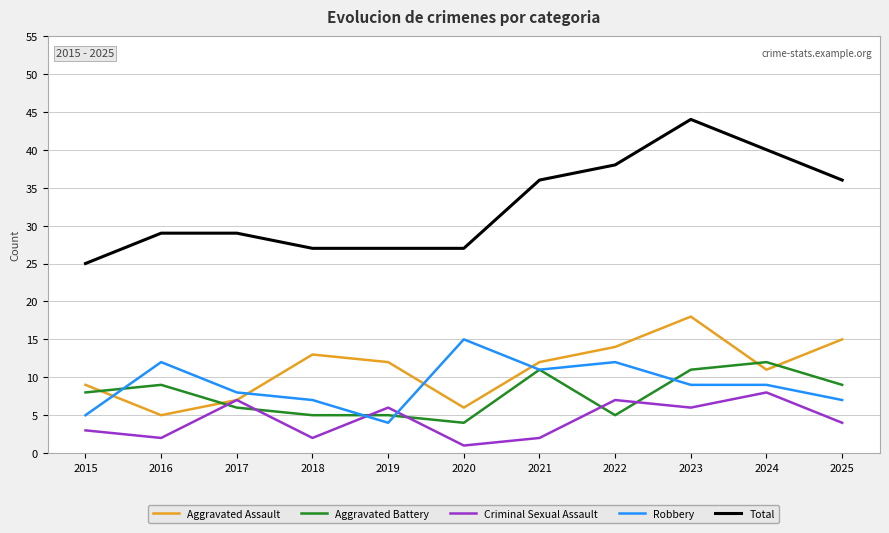

Reading left to right, transcribe all the data shown in this chart.

Aggravated Assault: 2015=9	2016=5	2017=7	2018=13	2019=12	2020=6	2021=12	2022=14	2023=18	2024=11	2025=15
Aggravated Battery: 2015=8	2016=9	2017=6	2018=5	2019=5	2020=4	2021=11	2022=5	2023=11	2024=12	2025=9
Criminal Sexual Assault: 2015=3	2016=2	2017=7	2018=2	2019=6	2020=1	2021=2	2022=7	2023=6	2024=8	2025=4
Robbery: 2015=5	2016=12	2017=8	2018=7	2019=4	2020=15	2021=11	2022=12	2023=9	2024=9	2025=7
Total: 2015=25	2016=29	2017=29	2018=27	2019=27	2020=27	2021=36	2022=38	2023=44	2024=40	2025=36